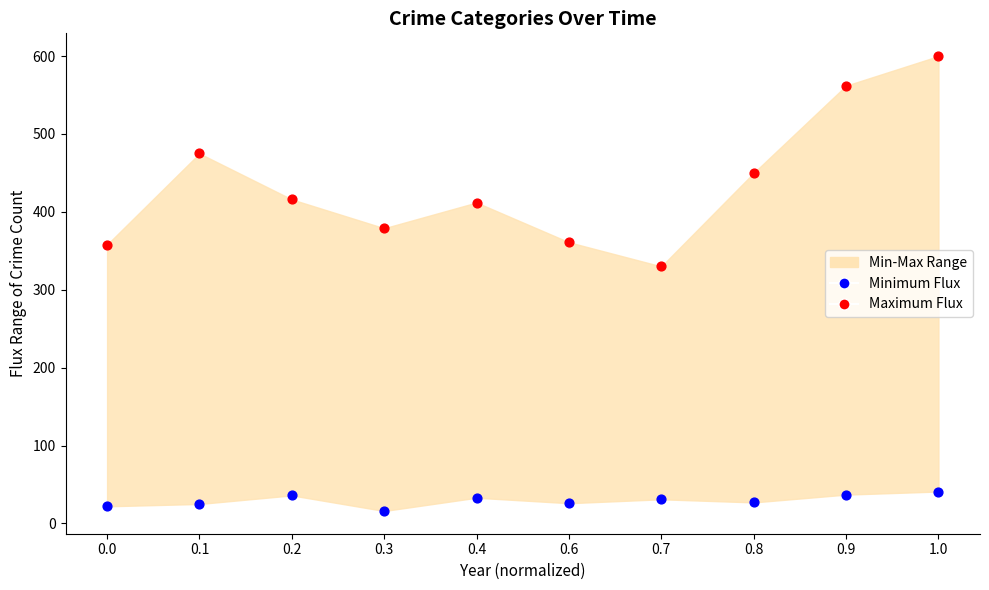

Across all series, what Y value is closest to 308?

330